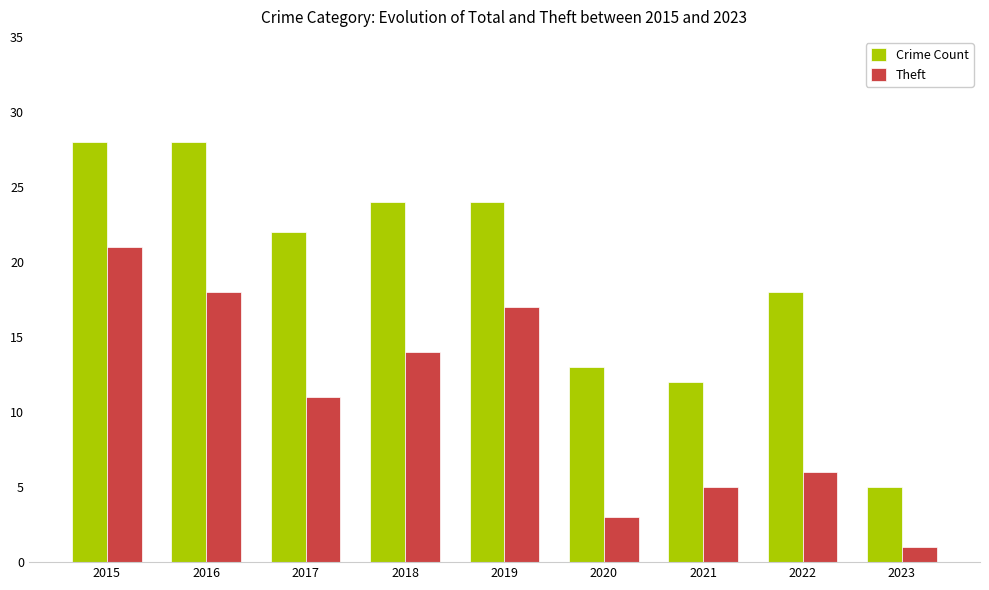

What is the average value of the Crime Count series?

19